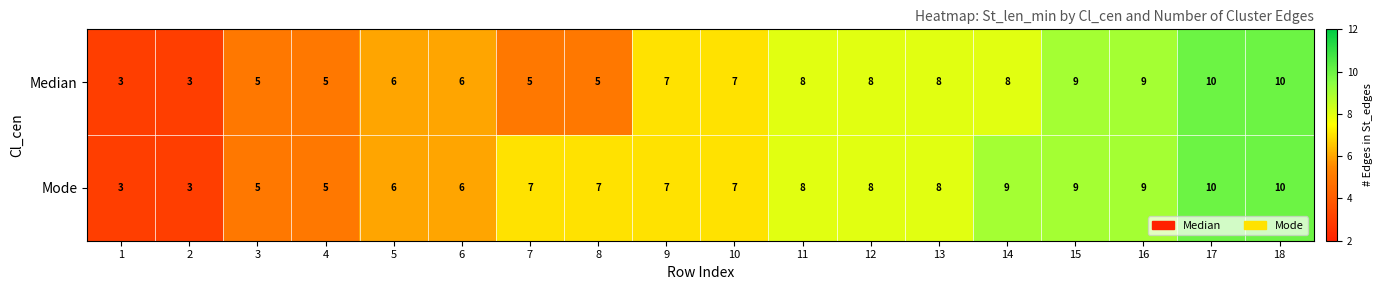

What is the smallest value displayed?

3